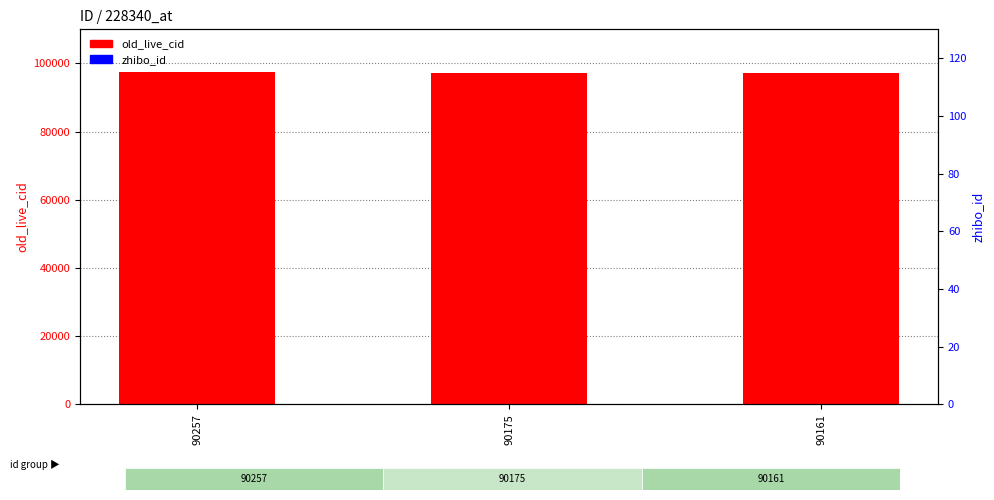

At which category is the sum across all series the highest?

90257